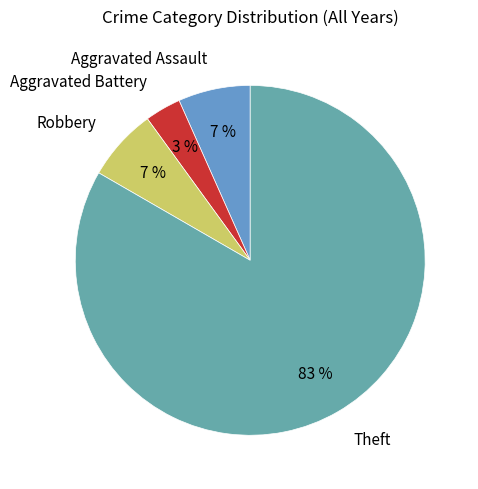

How many slices are in this pie chart?

4